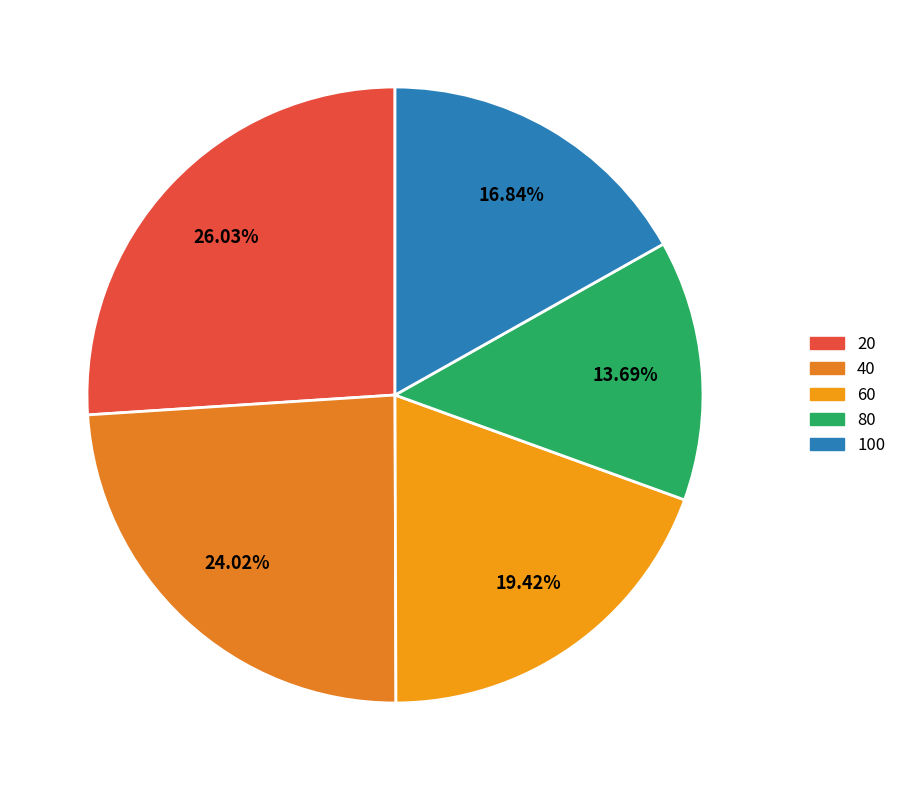

What is the total percentage of 40 and 20?

50.0%